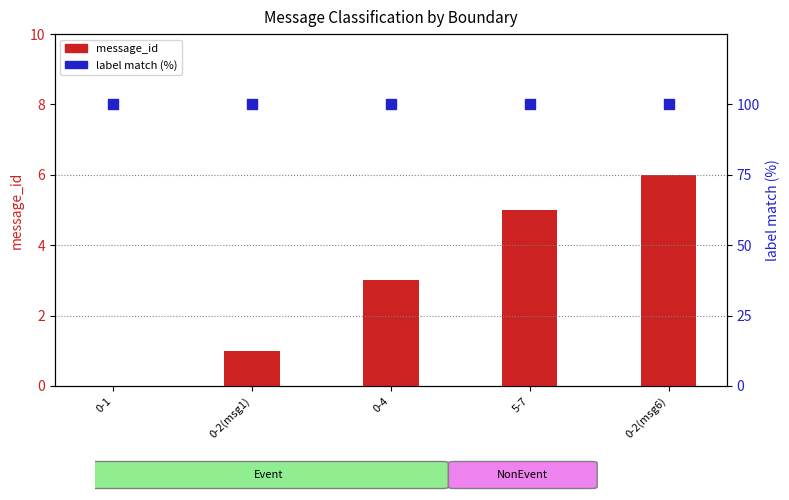

What are all the series names shown in the legend?

message_id, label match (%)